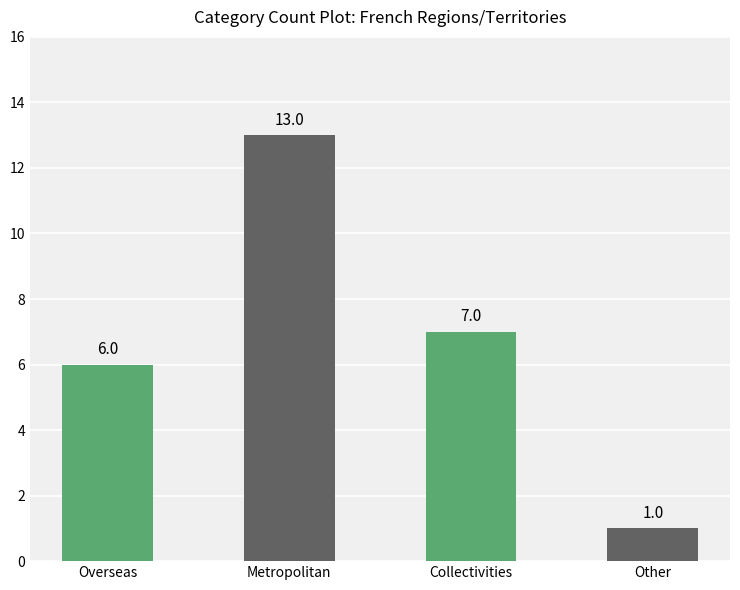

What is the change in value from Metropolitan to Collectivities?

-6